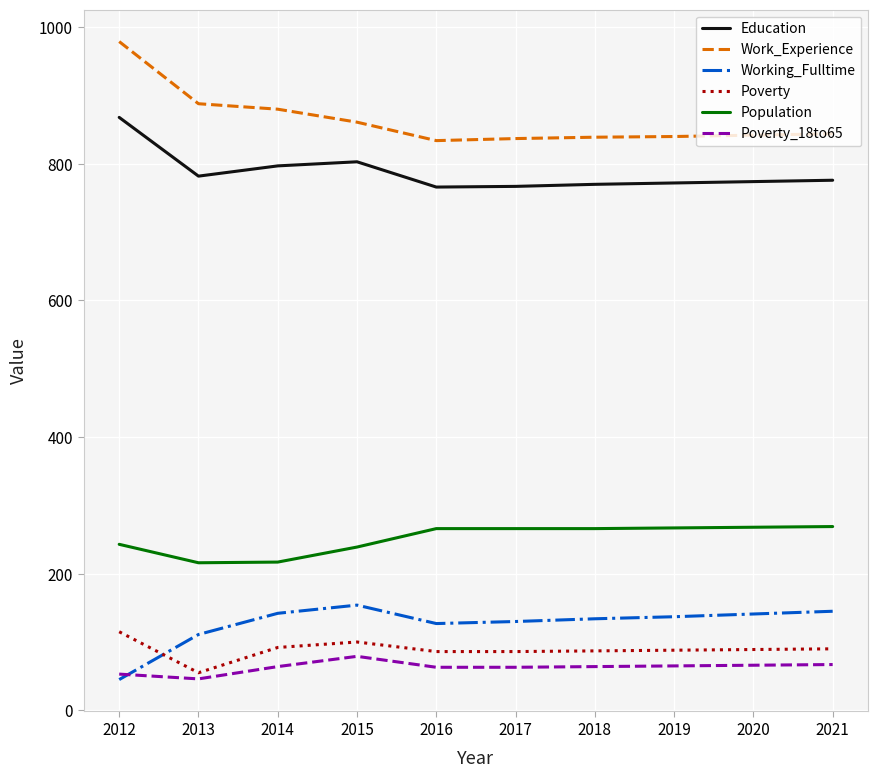

What is the difference between the highest and lowest values at 2017?

774